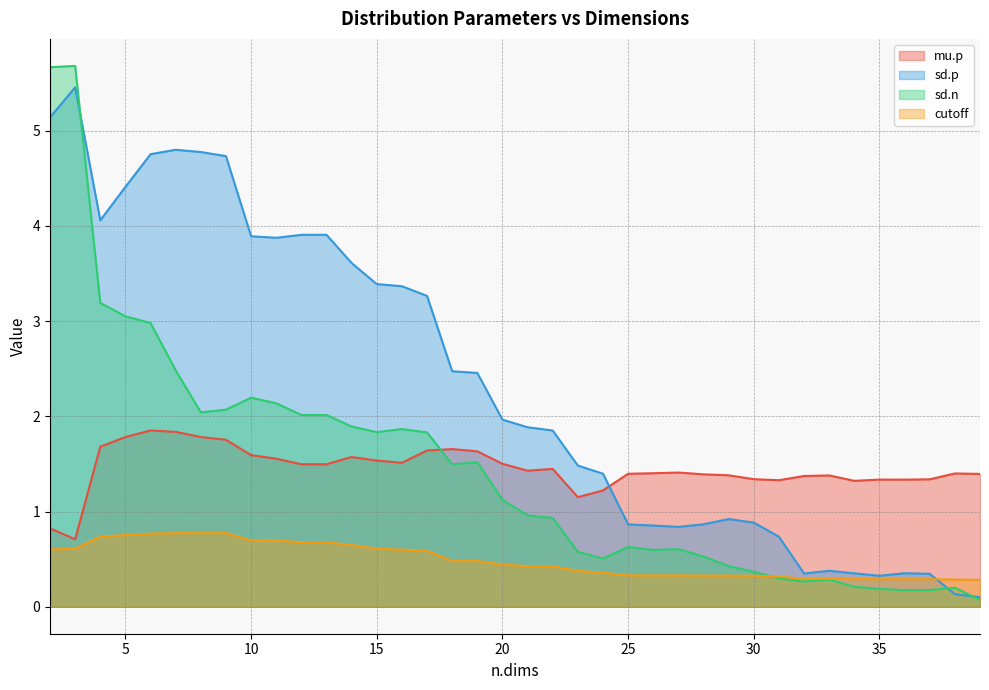

Reading right to left, what are all the values shown in this chart?

mu.p: 1.4	1.4	1.3	1.3	1.3	1.3	1.4	1.4	1.3	1.3	1.4	1.4	1.4	1.4	1.4	1.2	1.2	1.4	1.4	1.5	1.6	1.7	1.6	1.5	1.5	1.6	1.5	1.5	1.6	1.6	1.8	1.8	1.8	1.9	1.8	1.7	0.7	0.8
sd.p: 0.1	0.1	0.3	0.4	0.3	0.4	0.4	0.3	0.7	0.9	0.9	0.9	0.8	0.9	0.9	1.4	1.5	1.9	1.9	2.0	2.5	2.5	3.3	3.4	3.4	3.6	3.9	3.9	3.9	3.9	4.7	4.8	4.8	4.8	4.4	4.1	5.5	5.1
sd.n: 0.1	0.2	0.2	0.2	0.2	0.2	0.3	0.3	0.3	0.4	0.4	0.5	0.6	0.6	0.6	0.5	0.6	0.9	1.0	1.1	1.5	1.5	1.8	1.9	1.8	1.9	2.0	2.0	2.1	2.2	2.1	2.0	2.5	3.0	3.1	3.2	5.7	5.7
cutoff: 0.3	0.3	0.3	0.3	0.3	0.3	0.3	0.3	0.3	0.3	0.3	0.3	0.3	0.3	0.3	0.4	0.4	0.4	0.4	0.4	0.5	0.5	0.6	0.6	0.6	0.6	0.7	0.7	0.7	0.7	0.8	0.8	0.8	0.8	0.8	0.7	0.6	0.6